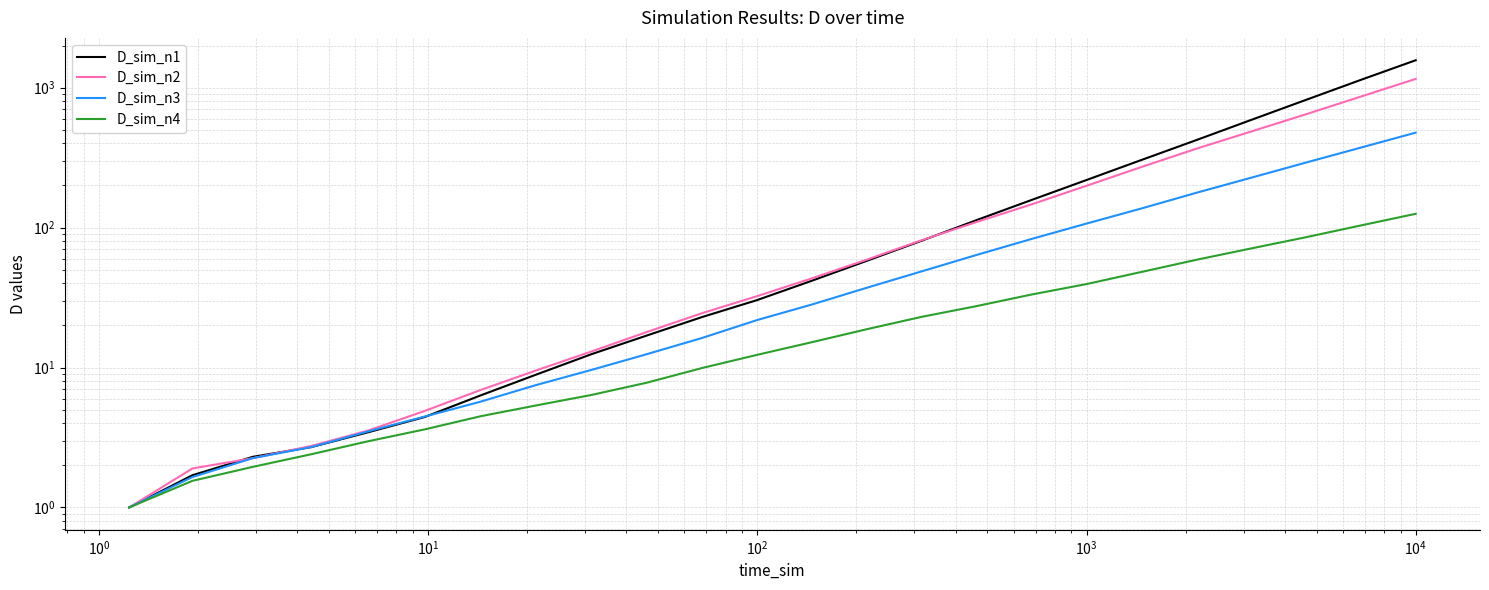

What is the minimum value for D_sim_n2?

1.0